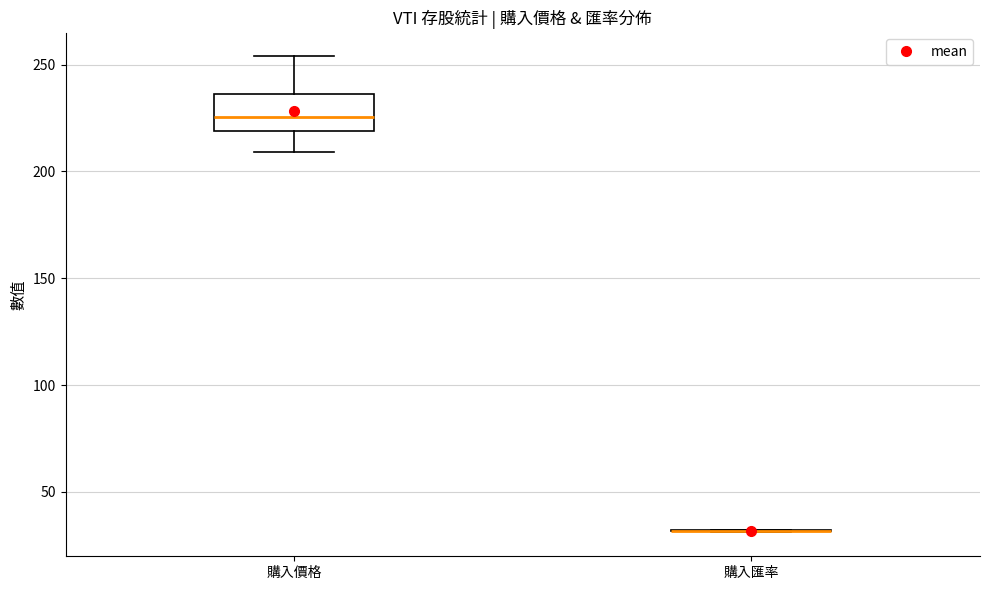

Reading left to right, transcribe this box plot: for each box, give where its median line is, the range the box spans, and where its two whiskers end, as read against the y-axis. The values are not printed on the chart, so give them approximately, as read against the axis.

購入價格: median 225, box 220 to 235, whiskers 210 to 255
購入匯率: box collapsed to a line at 30, whiskers 30 to 30